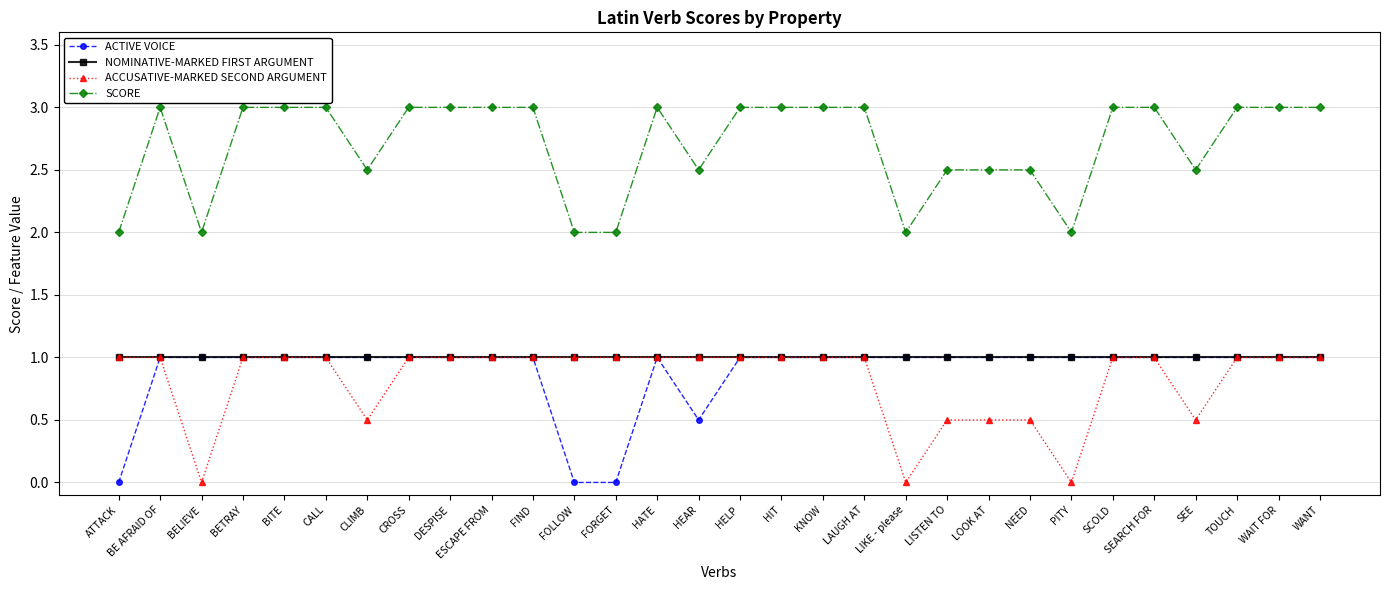

Reading right to left, extract all data points from this chart.

ACTIVE VOICE: WANT=1.0	WAIT FOR=1.0	TOUCH=1.0	SEE=1.0	SEARCH FOR=1.0	SCOLD=1.0	PITY=1.0	NEED=1.0	LOOK AT=1.0	LISTEN TO=1.0	LIKE - please=1.0	LAUGH AT=1.0	KNOW=1.0	HIT=1.0	HELP=1.0	HEAR=0.5	HATE=1.0	FORGET=0.0	FOLLOW=0.0	FIND=1.0	ESCAPE FROM=1.0	DESPISE=1.0	CROSS=1.0	CLIMB=1.0	CALL=1.0	BITE=1.0	BETRAY=1.0	BELIEVE=1.0	BE AFRAID OF=1.0	ATTACK=0.0
NOMINATIVE-MARKED FIRST ARGUMENT: WANT=1.0	WAIT FOR=1.0	TOUCH=1.0	SEE=1.0	SEARCH FOR=1.0	SCOLD=1.0	PITY=1.0	NEED=1.0	LOOK AT=1.0	LISTEN TO=1.0	LIKE - please=1.0	LAUGH AT=1.0	KNOW=1.0	HIT=1.0	HELP=1.0	HEAR=1.0	HATE=1.0	FORGET=1.0	FOLLOW=1.0	FIND=1.0	ESCAPE FROM=1.0	DESPISE=1.0	CROSS=1.0	CLIMB=1.0	CALL=1.0	BITE=1.0	BETRAY=1.0	BELIEVE=1.0	BE AFRAID OF=1.0	ATTACK=1.0
ACCUSATIVE-MARKED SECOND ARGUMENT: WANT=1.0	WAIT FOR=1.0	TOUCH=1.0	SEE=0.5	SEARCH FOR=1.0	SCOLD=1.0	PITY=0.0	NEED=0.5	LOOK AT=0.5	LISTEN TO=0.5	LIKE - please=0.0	LAUGH AT=1.0	KNOW=1.0	HIT=1.0	HELP=1.0	HEAR=1.0	HATE=1.0	FORGET=1.0	FOLLOW=1.0	FIND=1.0	ESCAPE FROM=1.0	DESPISE=1.0	CROSS=1.0	CLIMB=0.5	CALL=1.0	BITE=1.0	BETRAY=1.0	BELIEVE=0.0	BE AFRAID OF=1.0	ATTACK=1.0
SCORE: WANT=3.0	WAIT FOR=3.0	TOUCH=3.0	SEE=2.5	SEARCH FOR=3.0	SCOLD=3.0	PITY=2.0	NEED=2.5	LOOK AT=2.5	LISTEN TO=2.5	LIKE - please=2.0	LAUGH AT=3.0	KNOW=3.0	HIT=3.0	HELP=3.0	HEAR=2.5	HATE=3.0	FORGET=2.0	FOLLOW=2.0	FIND=3.0	ESCAPE FROM=3.0	DESPISE=3.0	CROSS=3.0	CLIMB=2.5	CALL=3.0	BITE=3.0	BETRAY=3.0	BELIEVE=2.0	BE AFRAID OF=3.0	ATTACK=2.0